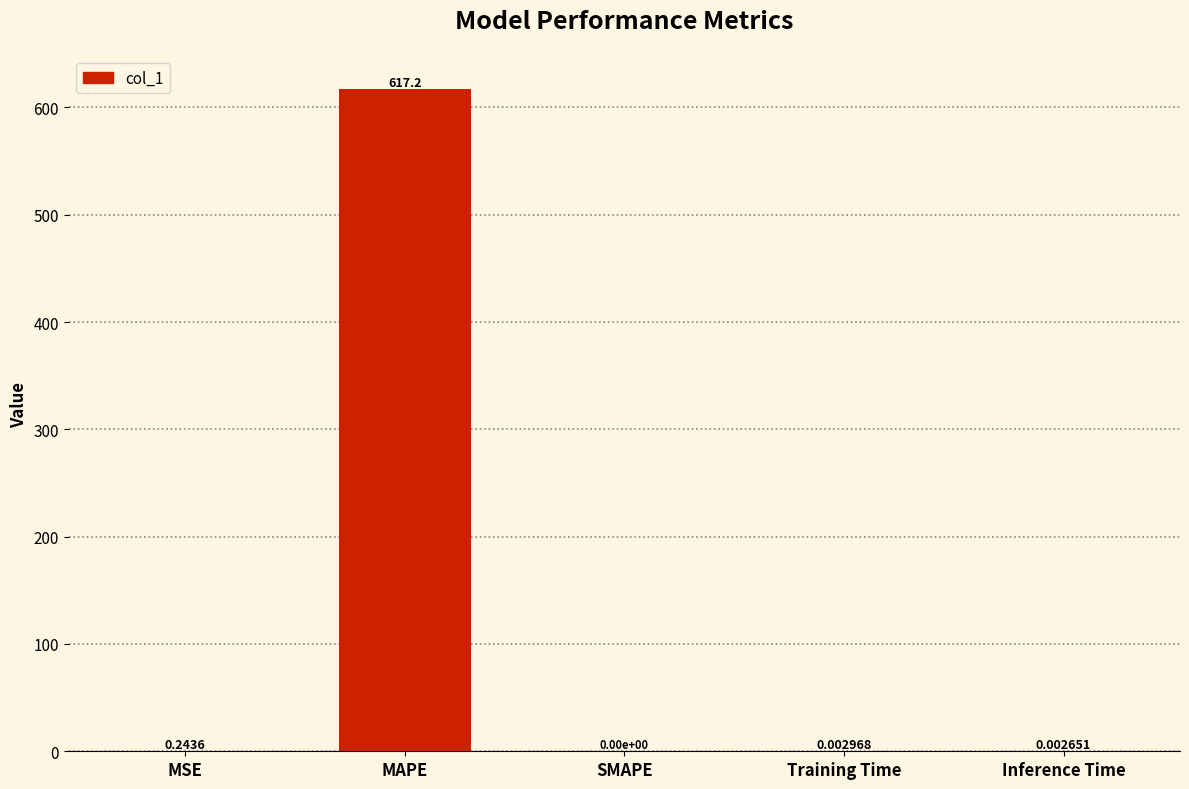

What is the sum of the values at SMAPE and MAPE?

617.2